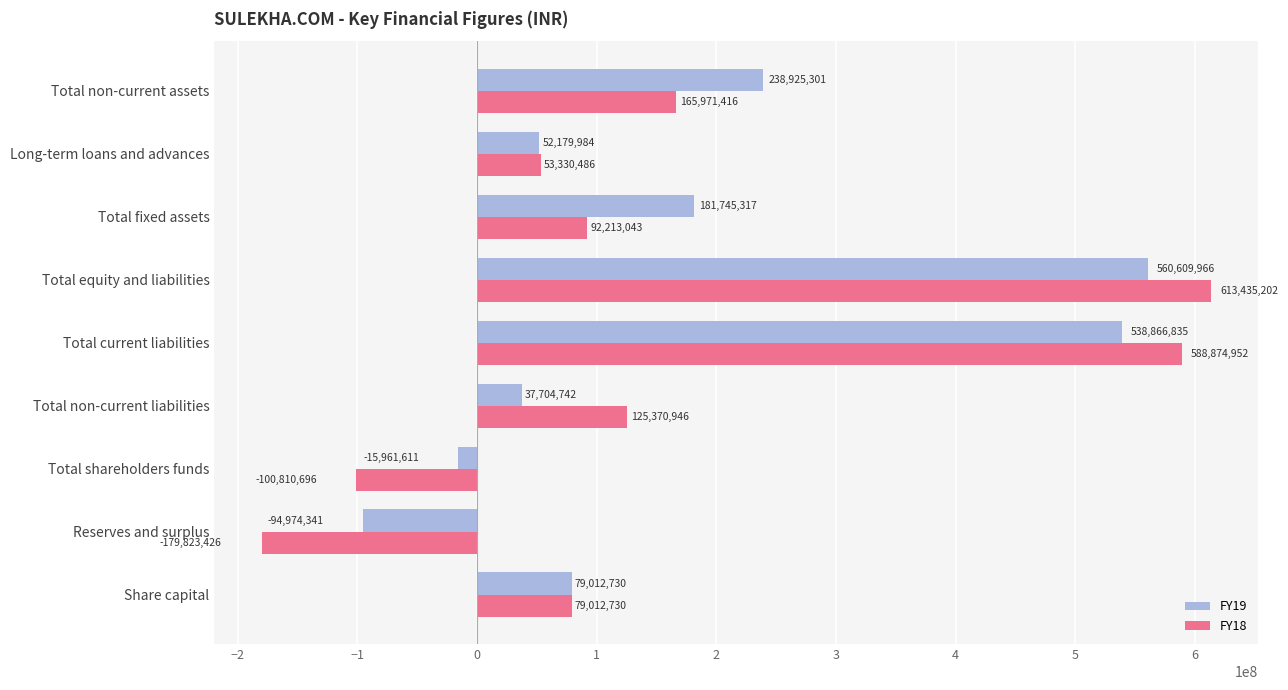

True or false: FY19 has a value of 194569783 at Total current liabilities.

False